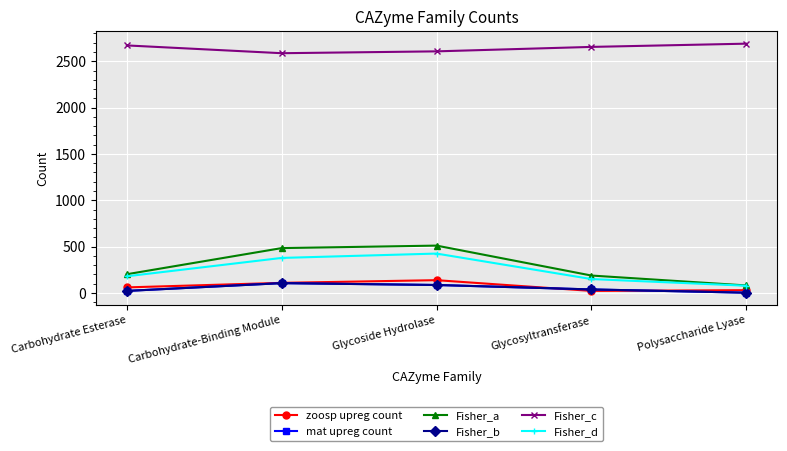

Reading left to right, transcribe all the data shown in this chart.

zoosp upreg count: Carbohydrate Esterase=60	Carbohydrate-Binding Module=109	Glycoside Hydrolase=138	Glycosyltransferase=22	Polysaccharide Lyase=30
mat upreg count: Carbohydrate Esterase=22	Carbohydrate-Binding Module=106	Glycoside Hydrolase=86	Glycosyltransferase=38	Polysaccharide Lyase=3
Fisher_a: Carbohydrate Esterase=202	Carbohydrate-Binding Module=484	Glycoside Hydrolase=511	Glycosyltransferase=188	Polysaccharide Lyase=81
Fisher_b: Carbohydrate Esterase=22	Carbohydrate-Binding Module=106	Glycoside Hydrolase=86	Glycosyltransferase=38	Polysaccharide Lyase=3
Fisher_c: Carbohydrate Esterase=2671	Carbohydrate-Binding Module=2587	Glycoside Hydrolase=2607	Glycosyltransferase=2655	Polysaccharide Lyase=2690
Fisher_d: Carbohydrate Esterase=180	Carbohydrate-Binding Module=378	Glycoside Hydrolase=425	Glycosyltransferase=150	Polysaccharide Lyase=78